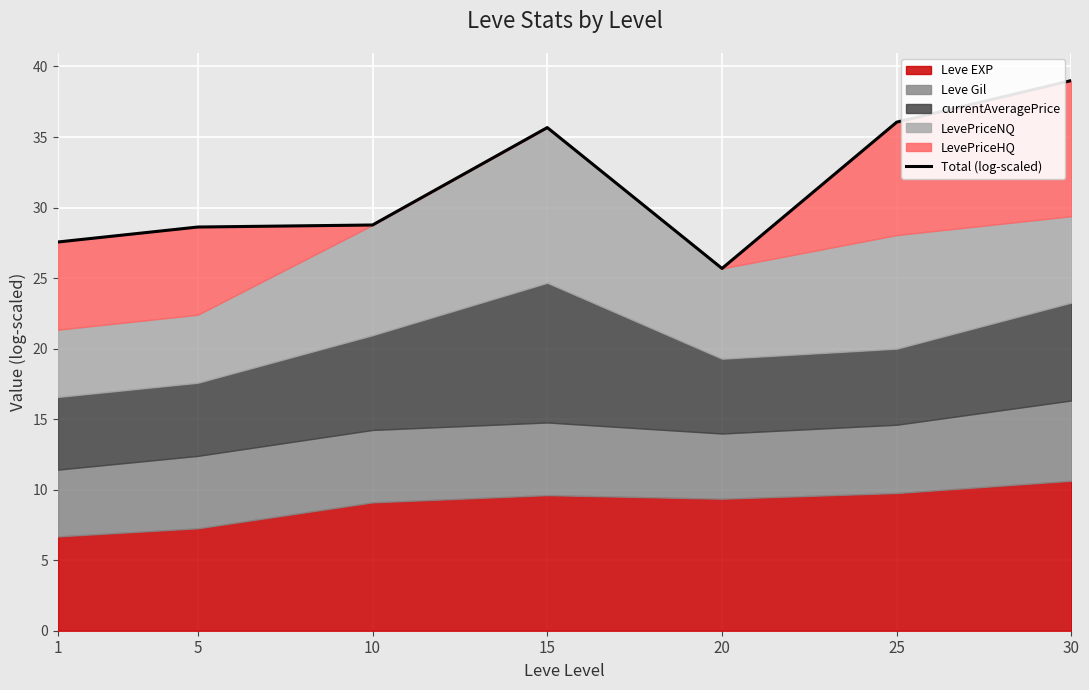

How many points are higher than both their immediate neighbors (excluding endpoints)?

1